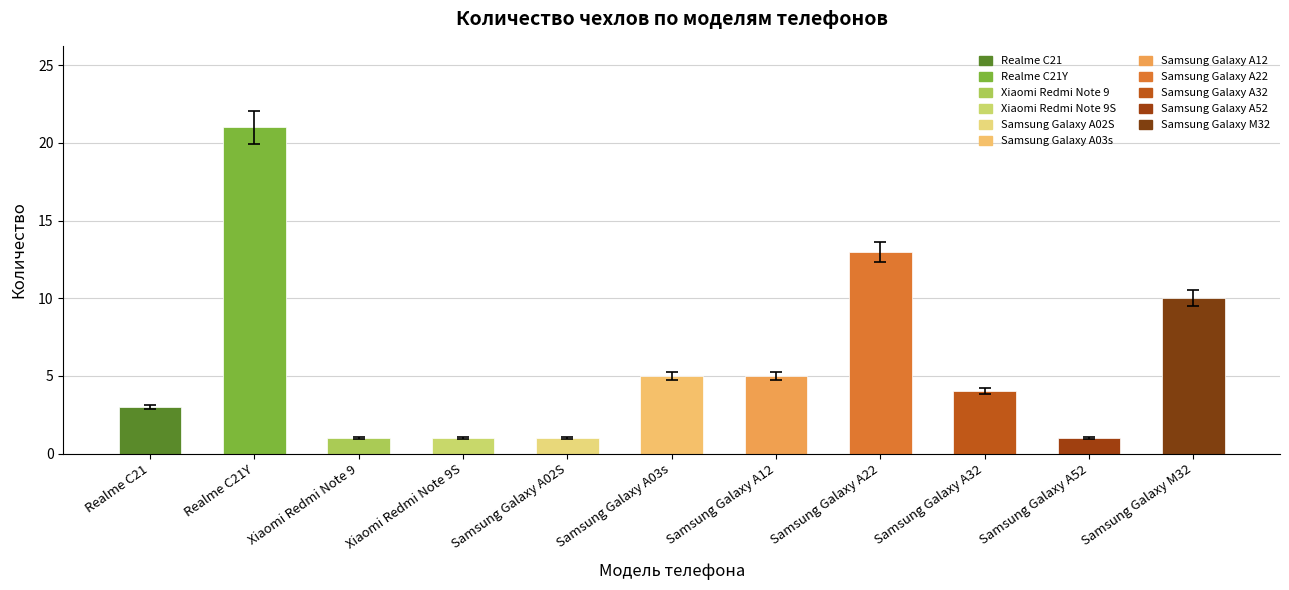

Is it true that the value at Realme C21Y is 21?

True